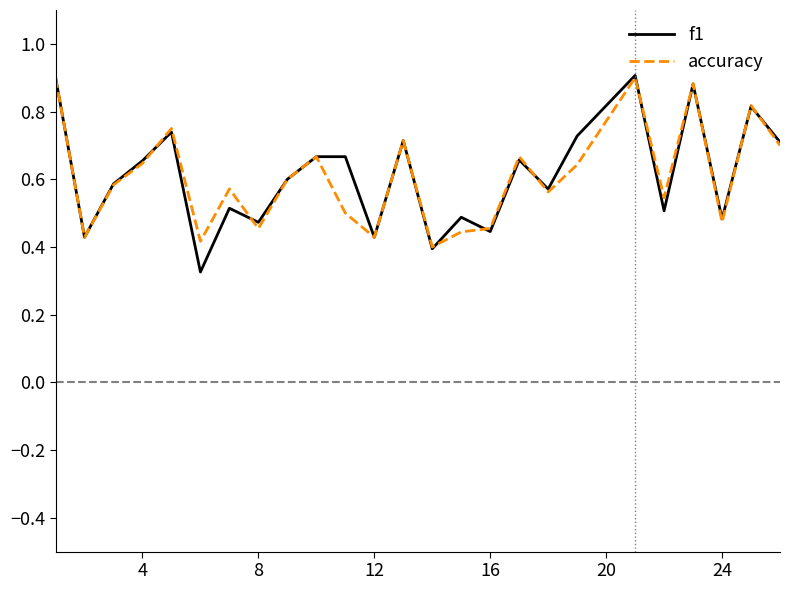

What are all the series names shown in the legend?

f1, accuracy